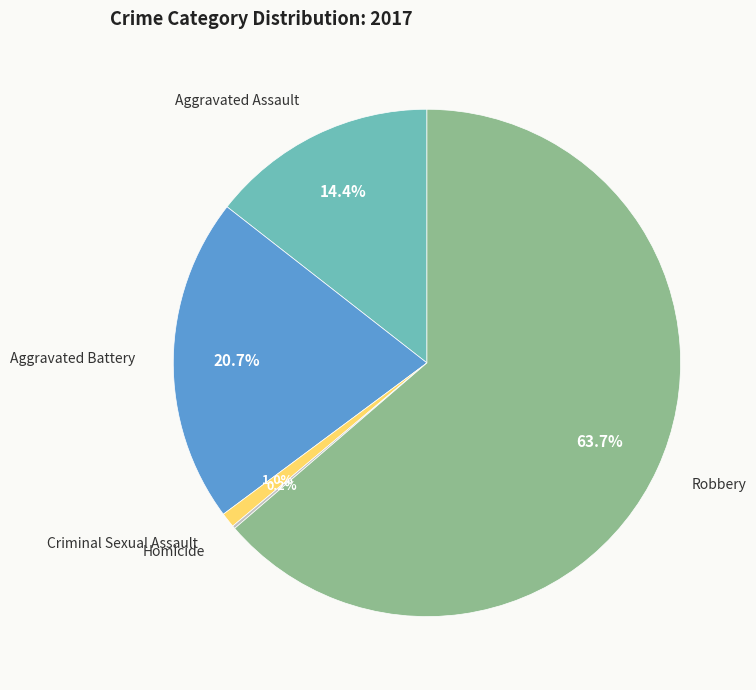

Which has a higher value, Robbery or Aggravated Battery?

Robbery